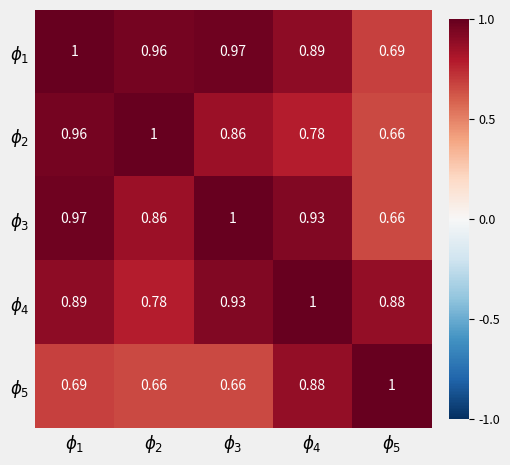

Count the number of categories in the chart.

5